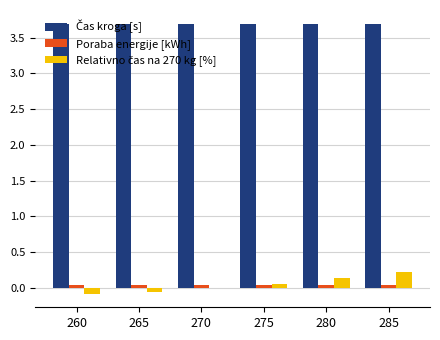

How many distinct data groups are displayed?

3